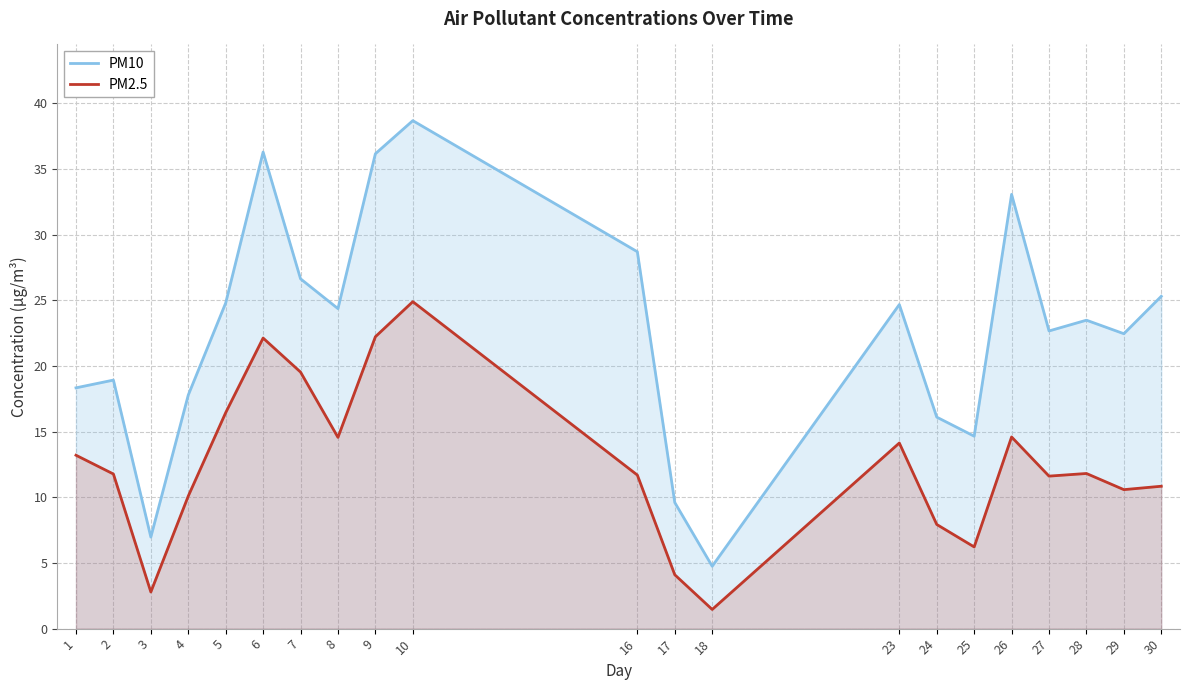

Which category has the highest value in the PM10 series?

10